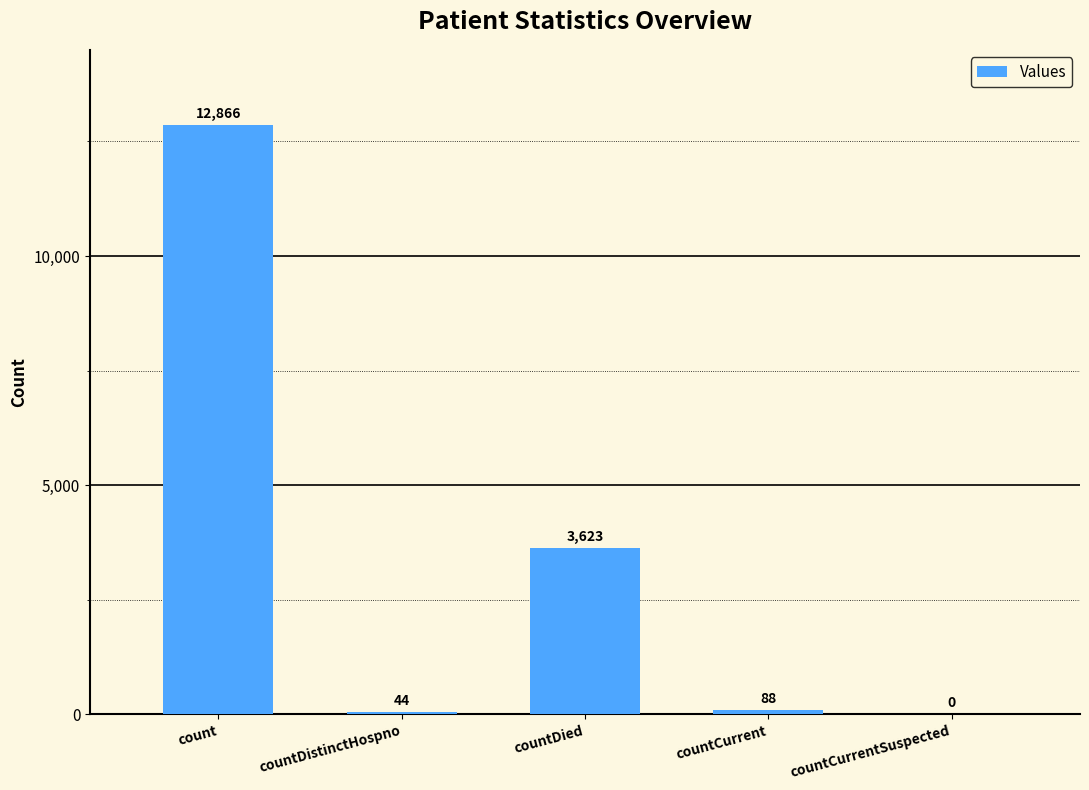

True or false: the data shows 88 at countCurrent.

True